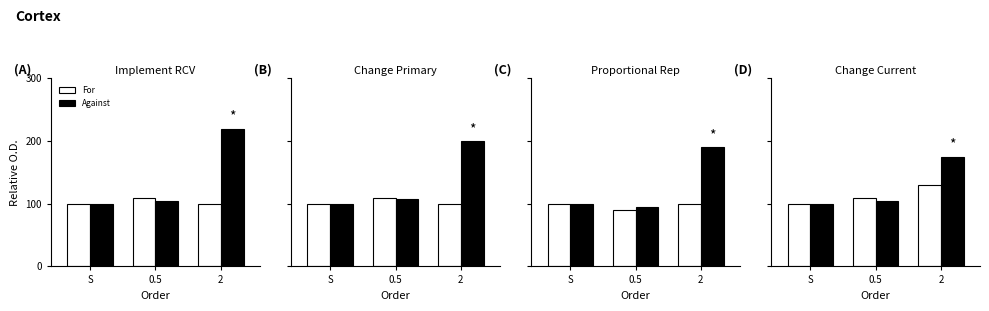

What is the difference between the maximum and minimum values in the Against series?

75